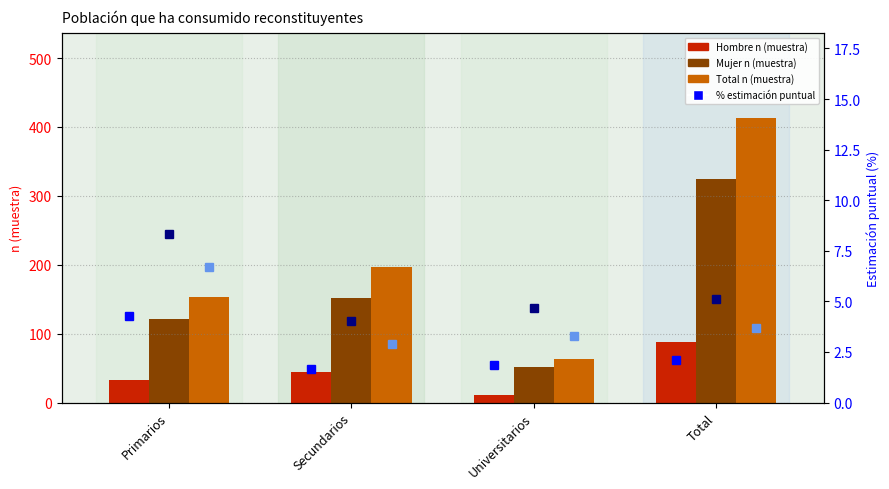

How many data points in Total % (estimación puntual) are less than 3?

1